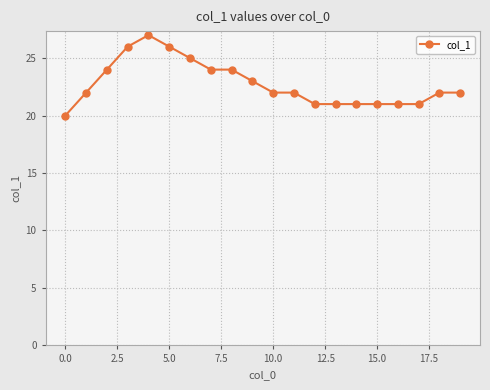

How many values are between 21 and 24?

15